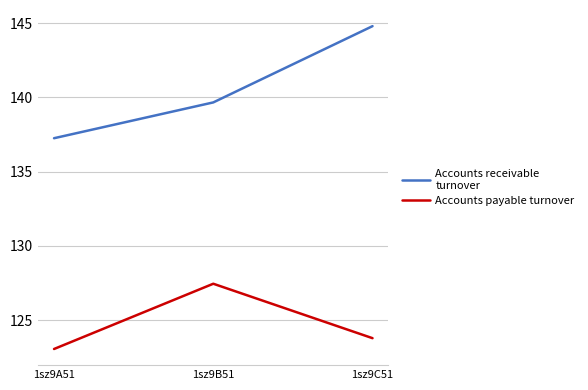

How many categories are shown in the chart?

3